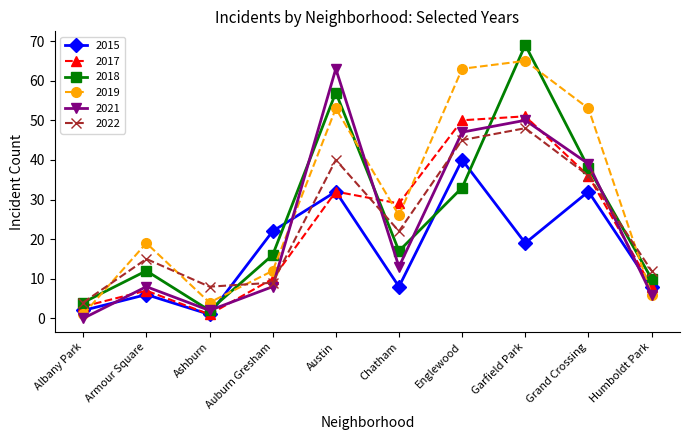

Reading left to right, what are all the values shown in this chart?

2015: Albany Park=2	Armour Square=6	Ashburn=1	Auburn Gresham=22	Austin=32	Chatham=8	Englewood=40	Garfield Park=19	Grand Crossing=32	Humboldt Park=8
2017: Albany Park=3	Armour Square=7	Ashburn=1	Auburn Gresham=10	Austin=32	Chatham=29	Englewood=50	Garfield Park=51	Grand Crossing=36	Humboldt Park=8
2018: Albany Park=4	Armour Square=12	Ashburn=2	Auburn Gresham=16	Austin=57	Chatham=17	Englewood=33	Garfield Park=69	Grand Crossing=38	Humboldt Park=10
2019: Albany Park=1	Armour Square=19	Ashburn=4	Auburn Gresham=12	Austin=53	Chatham=26	Englewood=63	Garfield Park=65	Grand Crossing=53	Humboldt Park=6
2021: Albany Park=0	Armour Square=8	Ashburn=2	Auburn Gresham=8	Austin=63	Chatham=13	Englewood=47	Garfield Park=50	Grand Crossing=39	Humboldt Park=6
2022: Albany Park=4	Armour Square=15	Ashburn=8	Auburn Gresham=9	Austin=40	Chatham=22	Englewood=45	Garfield Park=48	Grand Crossing=36	Humboldt Park=12